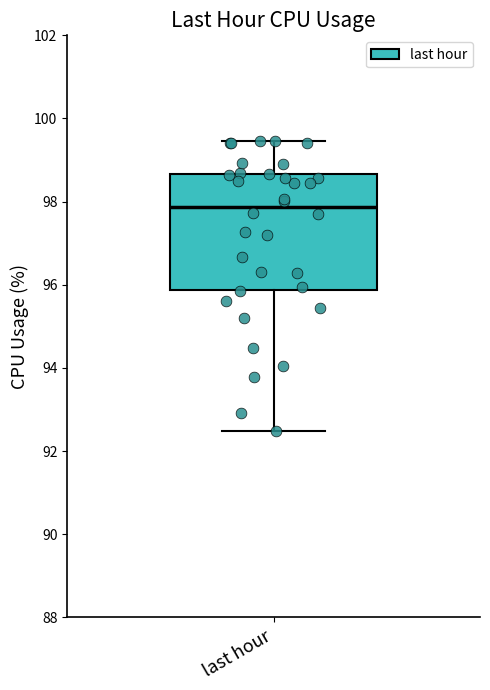

Read this box plot against the y-axis: the position of the median line, the range covered by the box, and the ends of both whiskers. The values are not printed on the chart, so give them approximately, as read against the axis.

median 97.8, box 95.8 to 98.6, whiskers 92.4 to 99.4